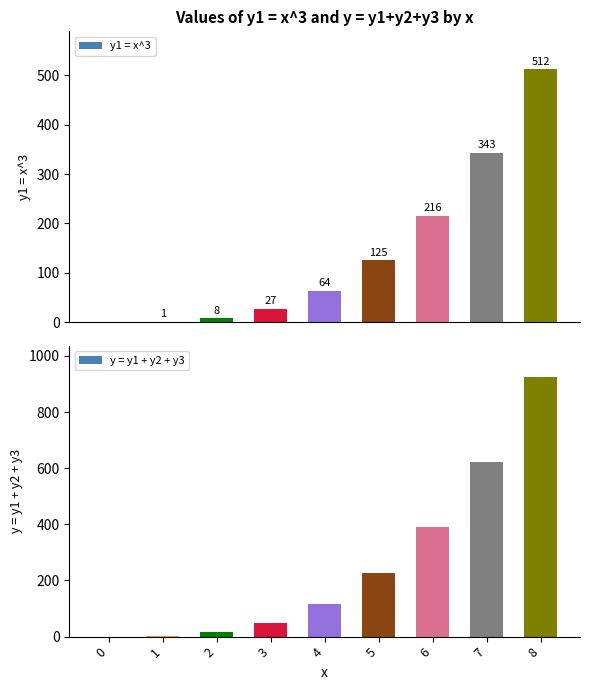

Which series has the widest spread of values?

y = y1 + y2 + y3